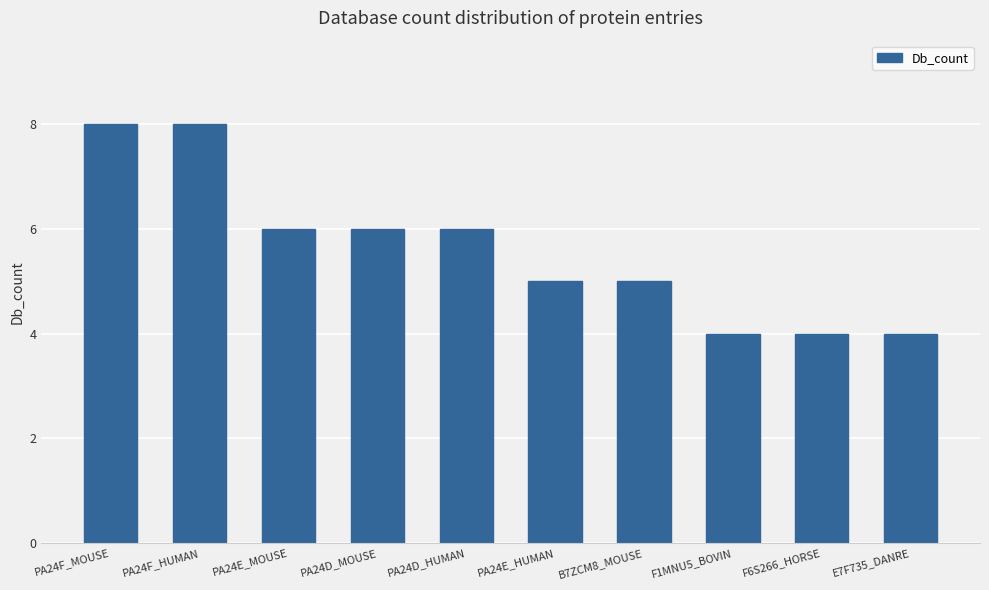

What is the label of the 5th bar from the right?

PA24E_HUMAN